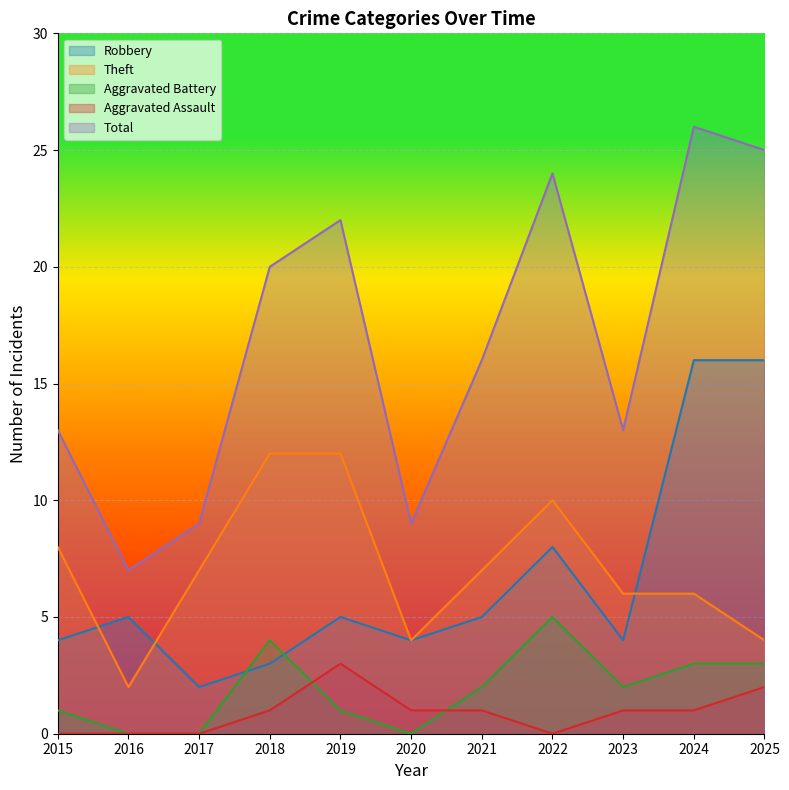

Does the chart display data point markers on the line(s)?

No